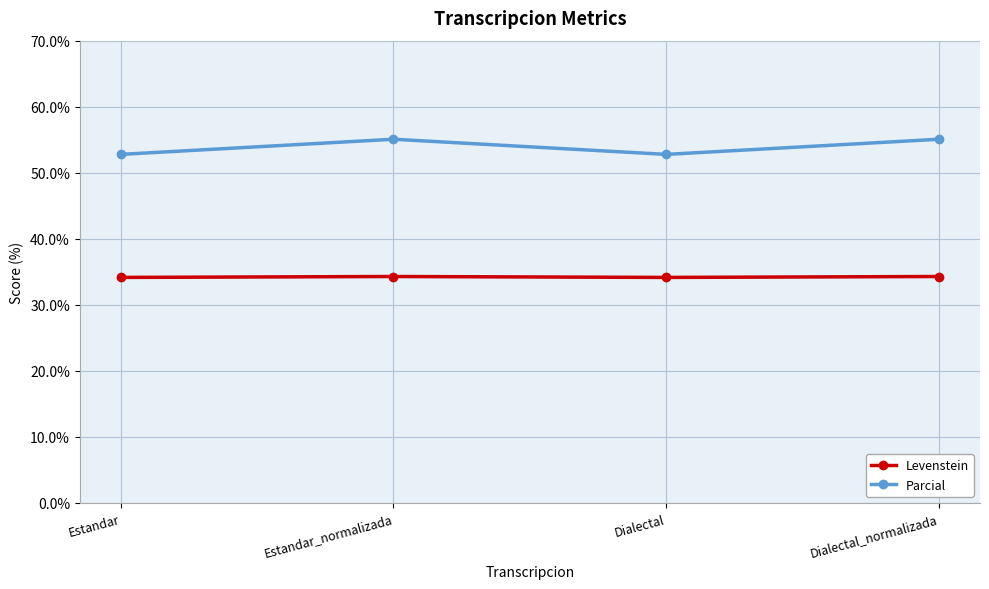

How many values in the Parcial series are below 55?

2